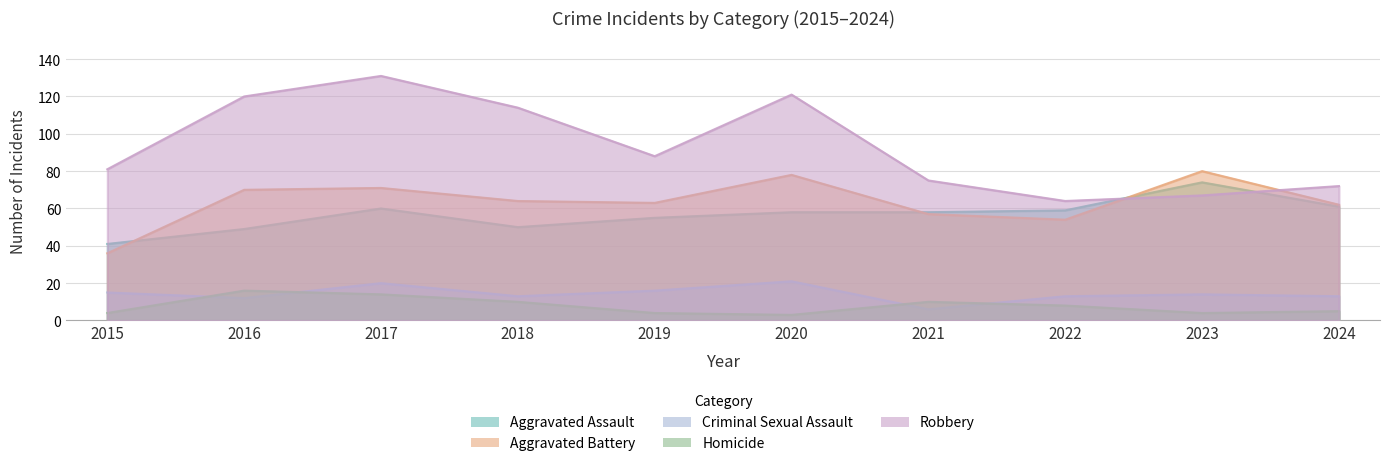

True or false: Aggravated Assault and Aggravated Battery cross at least once.

True